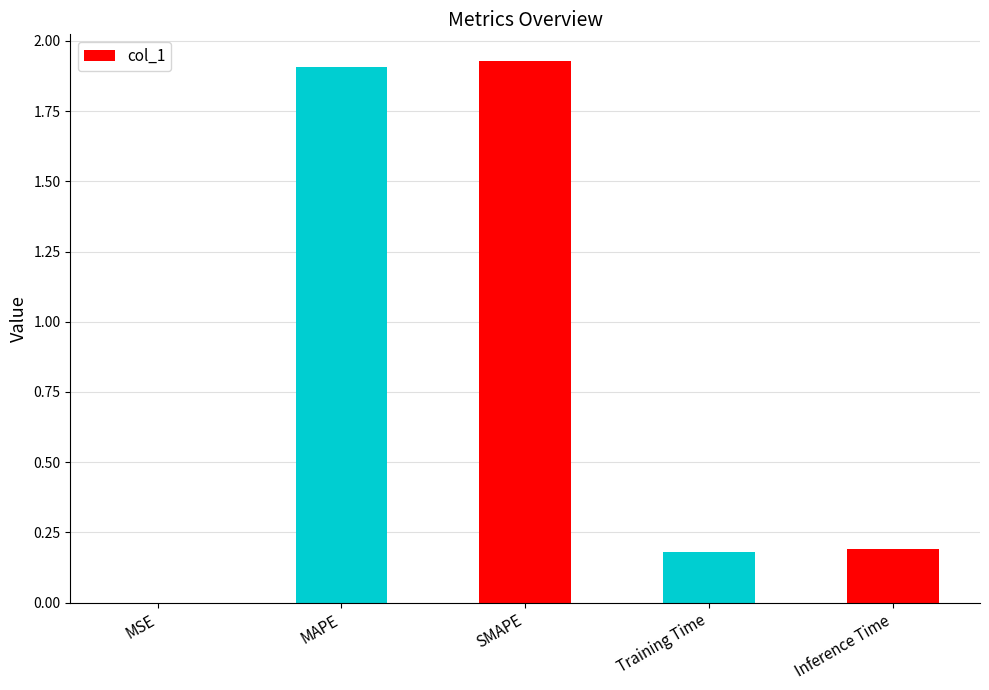

What is the sum of all values?

4.2